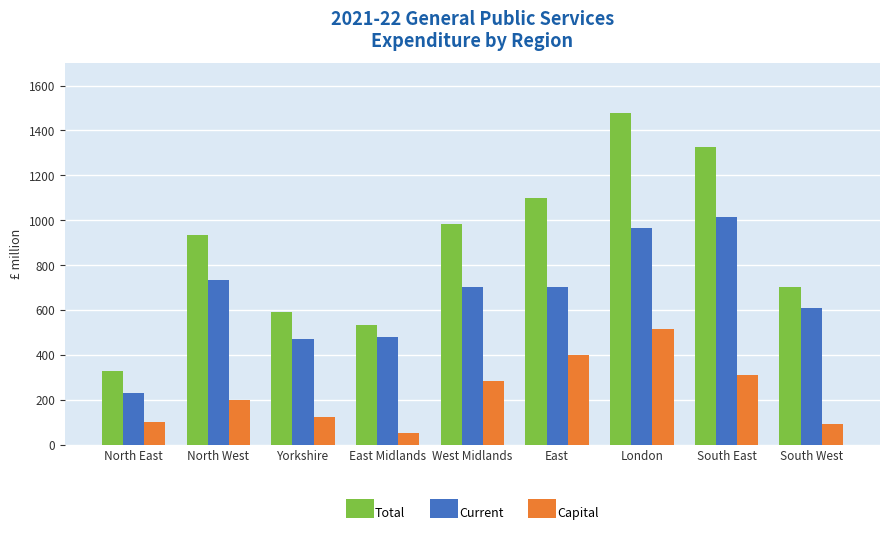

What position from the right is South East?

2